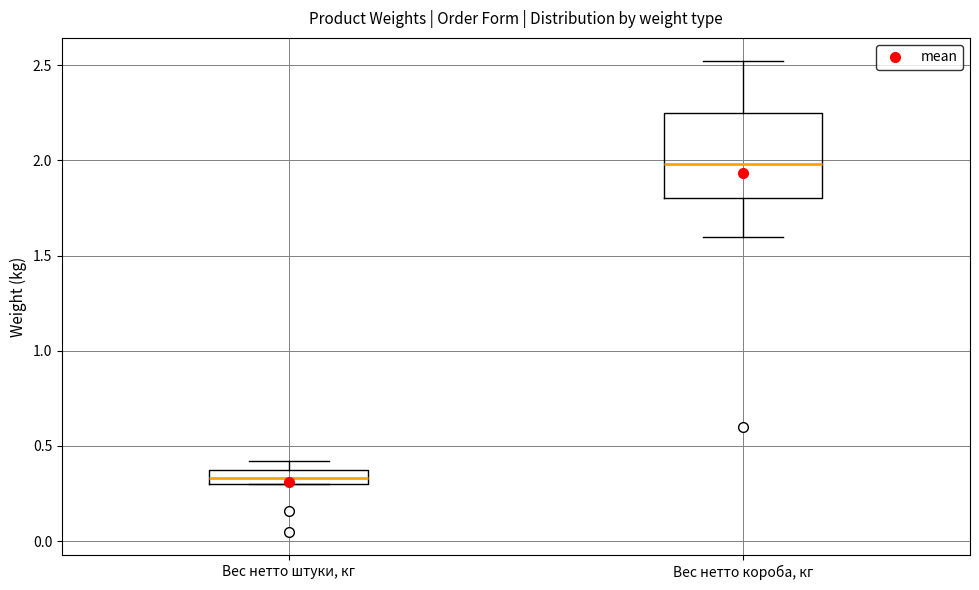

Which box's median line is the lowest?

Вес нетто штуки, кг